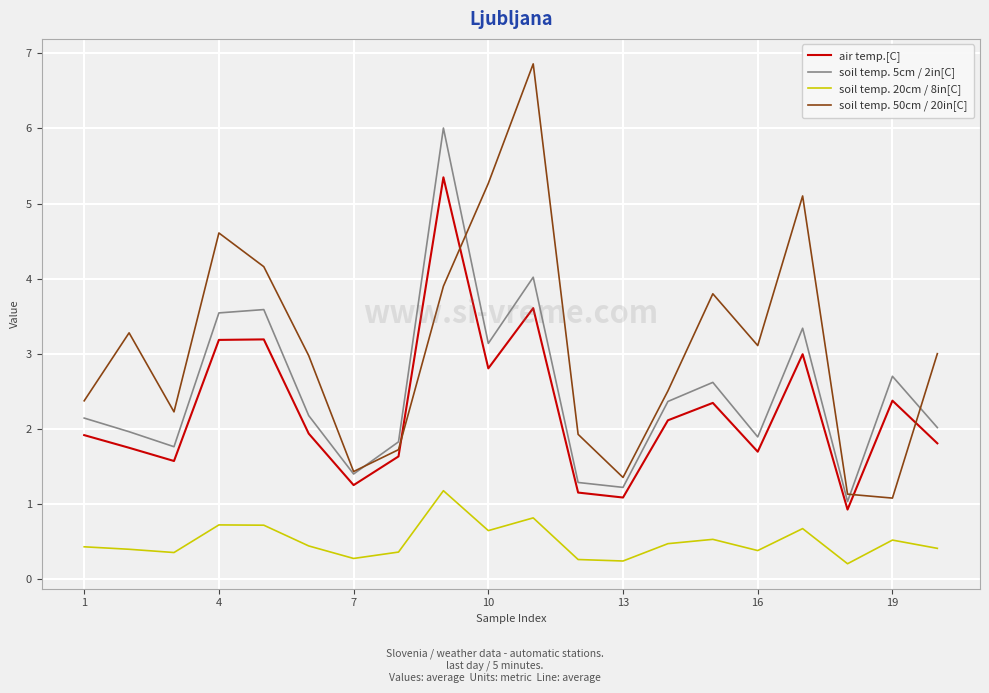

True or false: air temp.[C] and soil temp. 50cm / 20in[C] cross at least once.

True